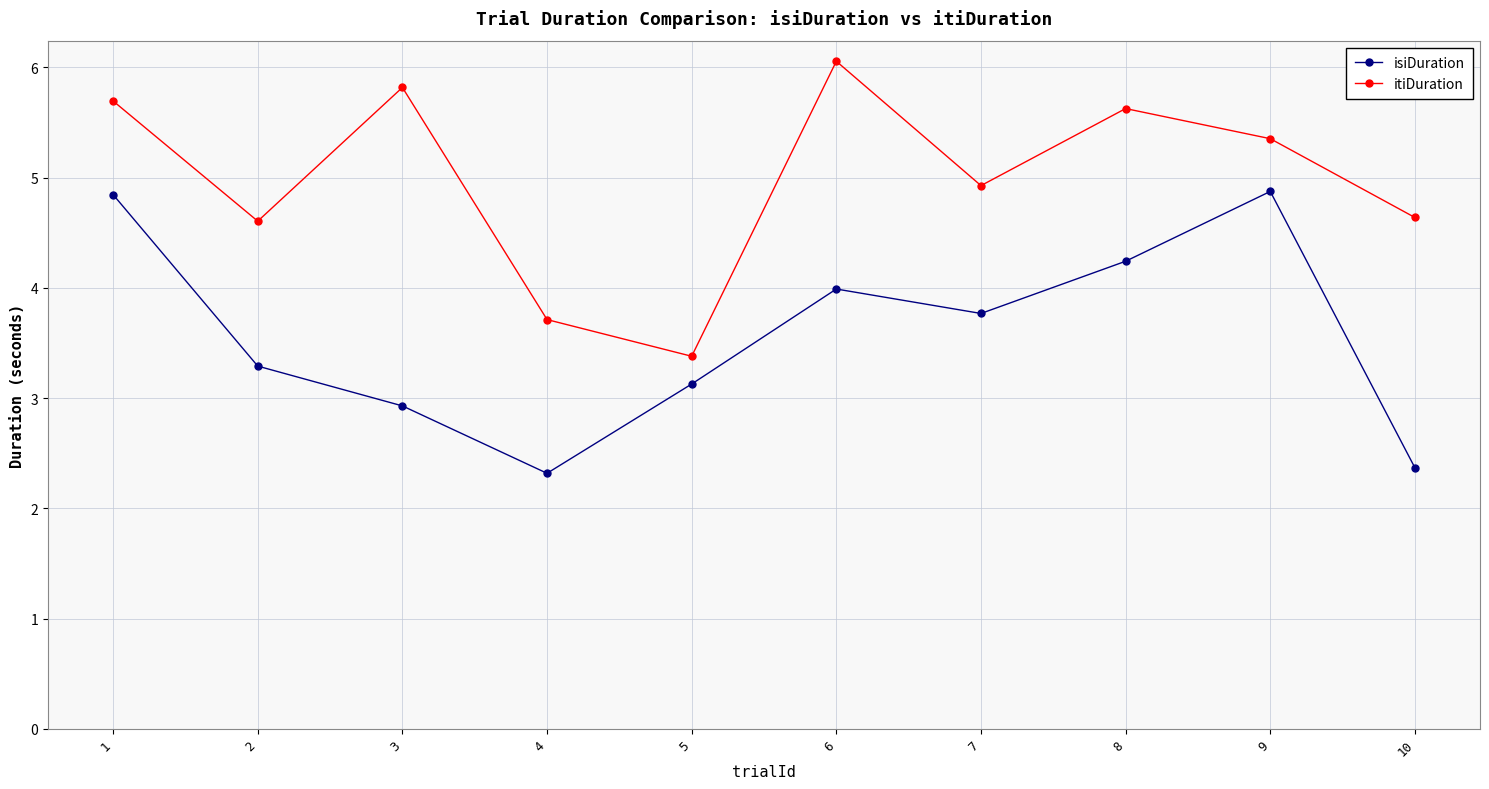

What is the maximum value for isiDuration?

4.9